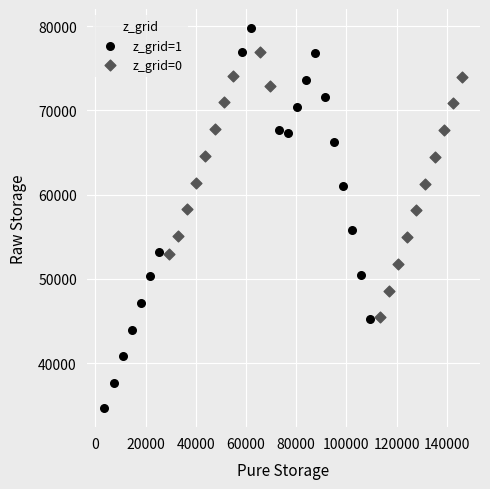

What are all the series names shown in the legend?

z_grid=1, z_grid=0